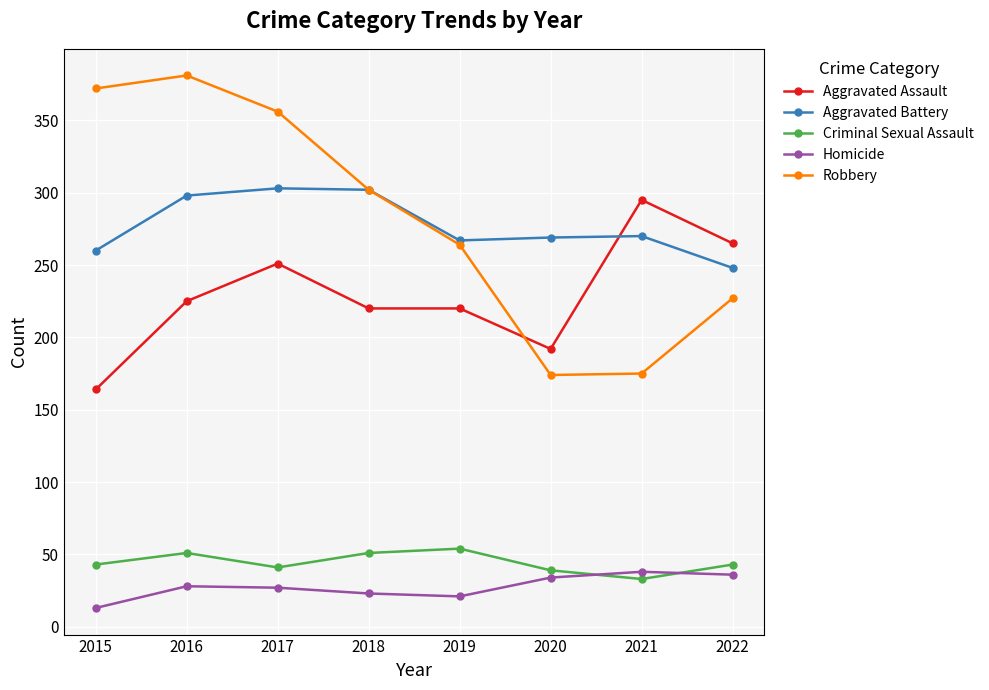

The value of Homicide at 2018 is 23. True or false?

True